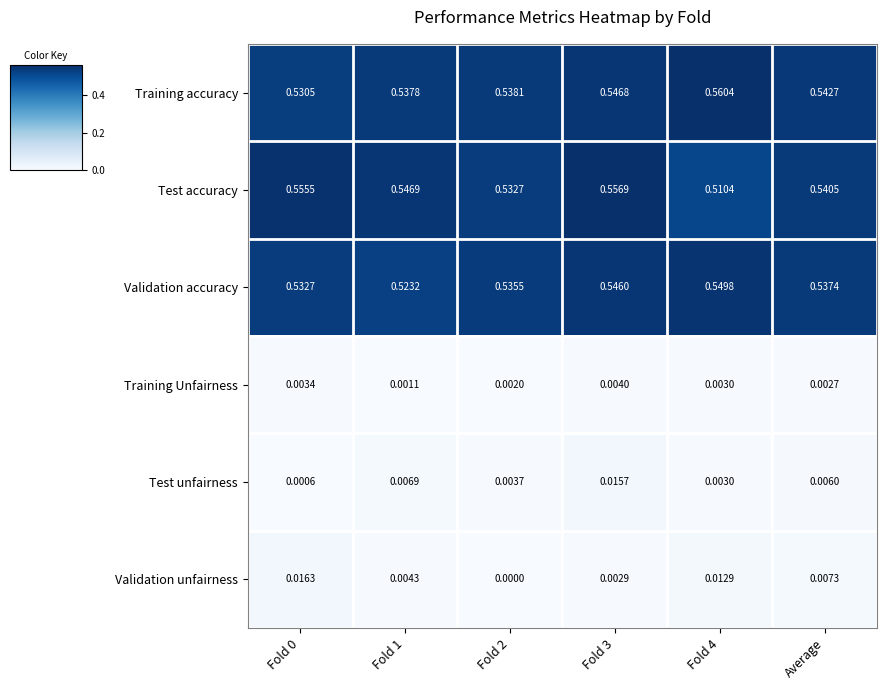

Which label corresponds to the smallest value in the chart?

Fold 2